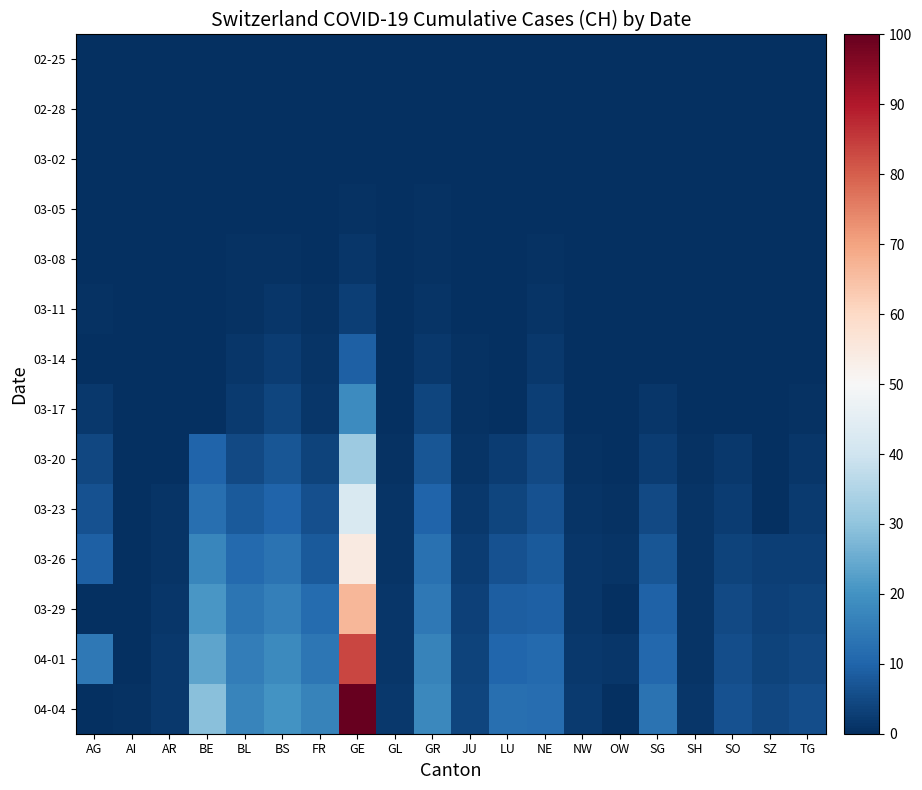

Reading left to right, extract all data points from this chart.

02-25: AG=0.0	AI=0.0	AR=0.0	BE=0.0	BL=0.0	BS=0.0	FR=0.0	GE=0.0	GL=0.0	GR=0.0	JU=0.0	LU=0.0	NE=0.0	NW=0.0	OW=0.0	SG=0.0	SH=0.0	SO=0.0	SZ=0.0	TG=0.0
02-28: AG=0.0	AI=0.0	AR=0.0	BE=0.0	BL=0.0	BS=0.0	FR=0.0	GE=0.1	GL=0.0	GR=0.2	JU=0.0	LU=0.0	NE=0.0	NW=0.0	OW=0.0	SG=0.0	SH=0.0	SO=0.0	SZ=0.0	TG=0.0
03-02: AG=0.1	AI=0.0	AR=0.0	BE=0.1	BL=0.1	BS=0.0	FR=0.1	GE=0.3	GL=0.0	GR=0.2	JU=0.0	LU=0.0	NE=0.0	NW=0.0	OW=0.0	SG=0.0	SH=0.0	SO=0.0	SZ=0.0	TG=0.0
03-05: AG=0.2	AI=0.0	AR=0.0	BE=0.0	BL=0.2	BS=0.2	FR=0.2	GE=0.5	GL=0.0	GR=0.4	JU=0.1	LU=0.0	NE=0.2	NW=0.0	OW=0.0	SG=0.0	SH=0.0	SO=0.0	SZ=0.0	TG=0.0
03-08: AG=0.0	AI=0.0	AR=0.0	BE=0.0	BL=0.5	BS=0.6	FR=0.2	GE=1.2	GL=0.0	GR=0.5	JU=0.1	LU=0.0	NE=0.6	NW=0.0	OW=0.0	SG=0.0	SH=0.0	SO=0.0	SZ=0.0	TG=0.0
03-11: AG=0.5	AI=0.0	AR=0.0	BE=0.0	BL=0.7	BS=1.3	FR=0.4	GE=3.0	GL=0.0	GR=1.2	JU=0.2	LU=0.0	NE=1.0	NW=0.1	OW=0.0	SG=0.0	SH=0.0	SO=0.0	SZ=0.0	TG=0.1
03-14: AG=0.0	AI=0.1	AR=0.0	BE=0.0	BL=1.2	BS=2.6	FR=0.9	GE=9.2	GL=0.2	GR=1.9	JU=0.5	LU=0.0	NE=1.8	NW=0.1	OW=0.0	SG=0.0	SH=0.0	SO=0.0	SZ=0.0	TG=0.2
03-17: AG=1.8	AI=0.1	AR=0.0	BE=0.0	BL=2.3	BS=4.3	FR=1.5	GE=18.6	GL=0.3	GR=4.0	JU=0.8	LU=0.0	NE=3.0	NW=0.3	OW=0.0	SG=1.2	SH=0.1	SO=0.0	SZ=0.0	TG=0.6
03-20: AG=4.4	AI=0.0	AR=0.0	BE=9.9	BL=4.8	BS=7.1	FR=3.8	GE=31.8	GL=0.5	GR=7.4	JU=1.2	LU=2.4	NE=5.0	NW=0.7	OW=0.0	SG=2.6	SH=0.4	SO=1.7	SZ=0.0	TG=1.3
03-23: AG=6.3	AI=0.0	AR=0.8	BE=12.3	BL=7.9	BS=9.8	FR=5.9	GE=42.2	GL=0.8	GR=10.1	JU=1.8	LU=4.1	NE=6.5	NW=1.0	OW=0.6	SG=4.8	SH=0.8	SO=2.5	SZ=0.0	TG=2.1
03-26: AG=9.1	AI=0.3	AR=1.1	BE=17.3	BL=11.1	BS=13.1	FR=8.1	GE=54.3	GL=1.1	GR=12.8	JU=2.6	LU=6.6	NE=7.8	NW=1.3	OW=0.8	SG=7.3	SH=0.9	SO=3.7	SZ=2.8	TG=2.9
03-29: AG=0.0	AI=0.0	AR=1.3	BE=20.9	BL=13.4	BS=15.9	FR=11.6	GE=66.8	GL=1.3	GR=14.2	JU=3.3	LU=8.9	NE=9.1	NW=1.5	OW=0.0	SG=9.6	SH=1.1	SO=5.0	SZ=3.4	TG=3.6
04-01: AG=14.4	AI=0.0	AR=1.6	BE=23.8	BL=15.4	BS=18.0	FR=13.8	GE=83.3	GL=1.5	GR=16.6	JU=3.8	LU=10.5	NE=11.0	NW=1.8	OW=1.3	SG=10.8	SH=1.2	SO=5.7	SZ=3.8	TG=4.4
04-04: AG=0.0	AI=0.6	AR=1.7	BE=29.0	BL=17.2	BS=20.1	FR=16.7	GE=100.0	GL=1.6	GR=17.8	JU=4.0	LU=12.3	NE=11.8	NW=2.1	OW=0.0	SG=13.2	SH=1.2	SO=6.5	SZ=4.4	TG=5.5